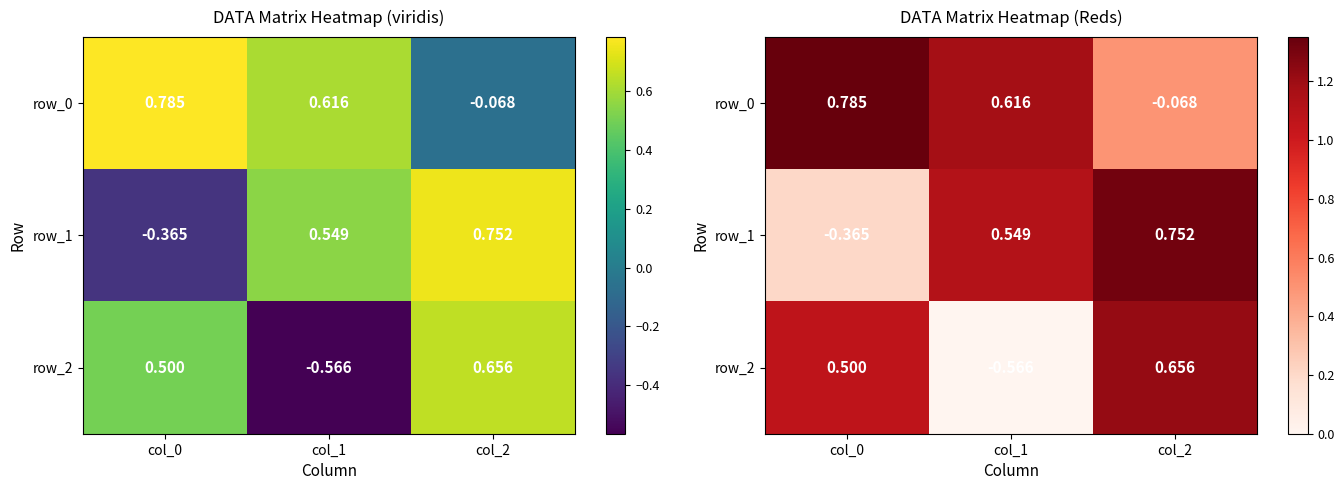

Which series has the largest total across all categories?

row_0